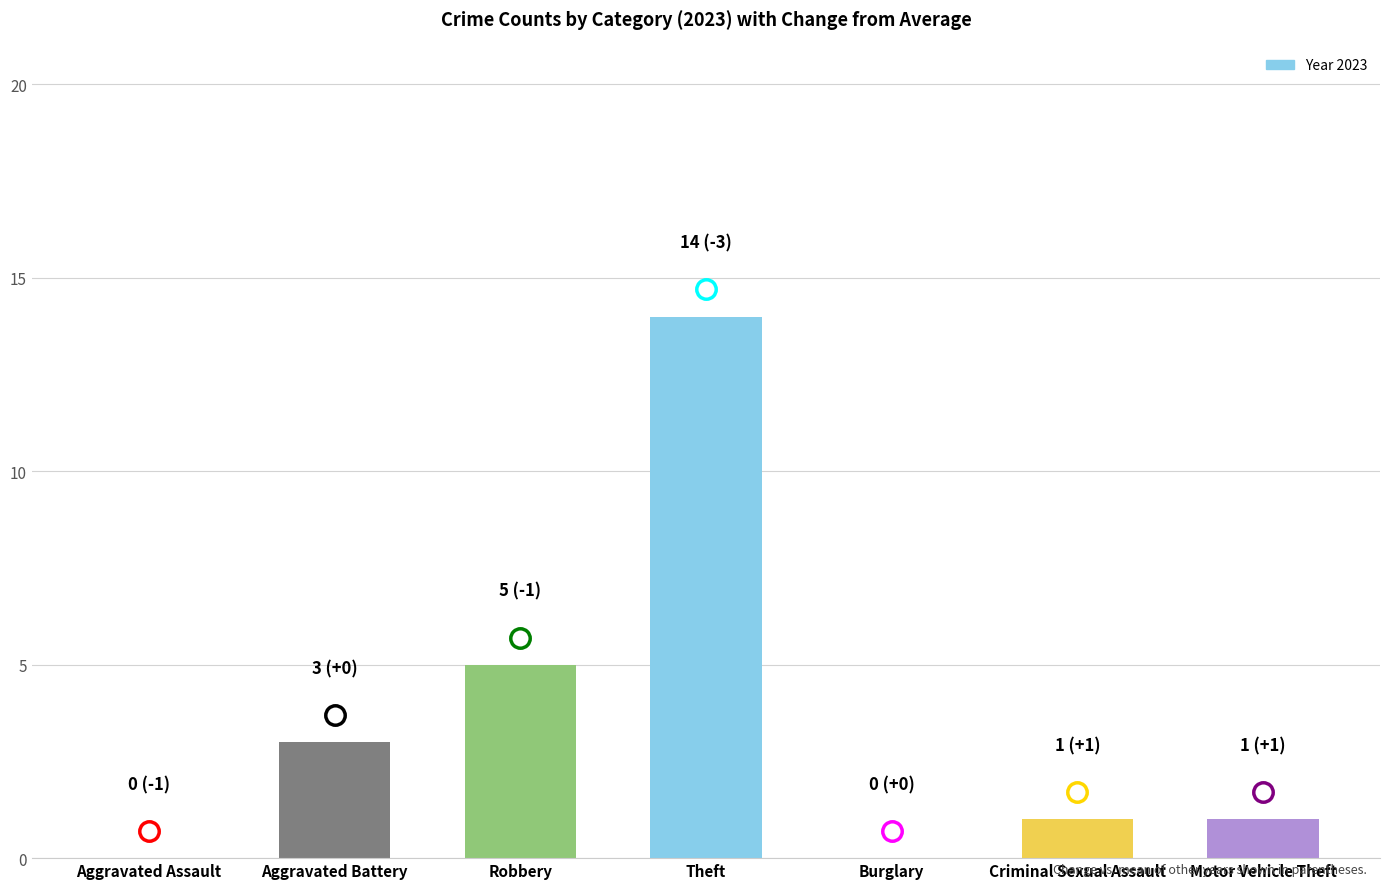

At which label is the value closest to 7?

Robbery